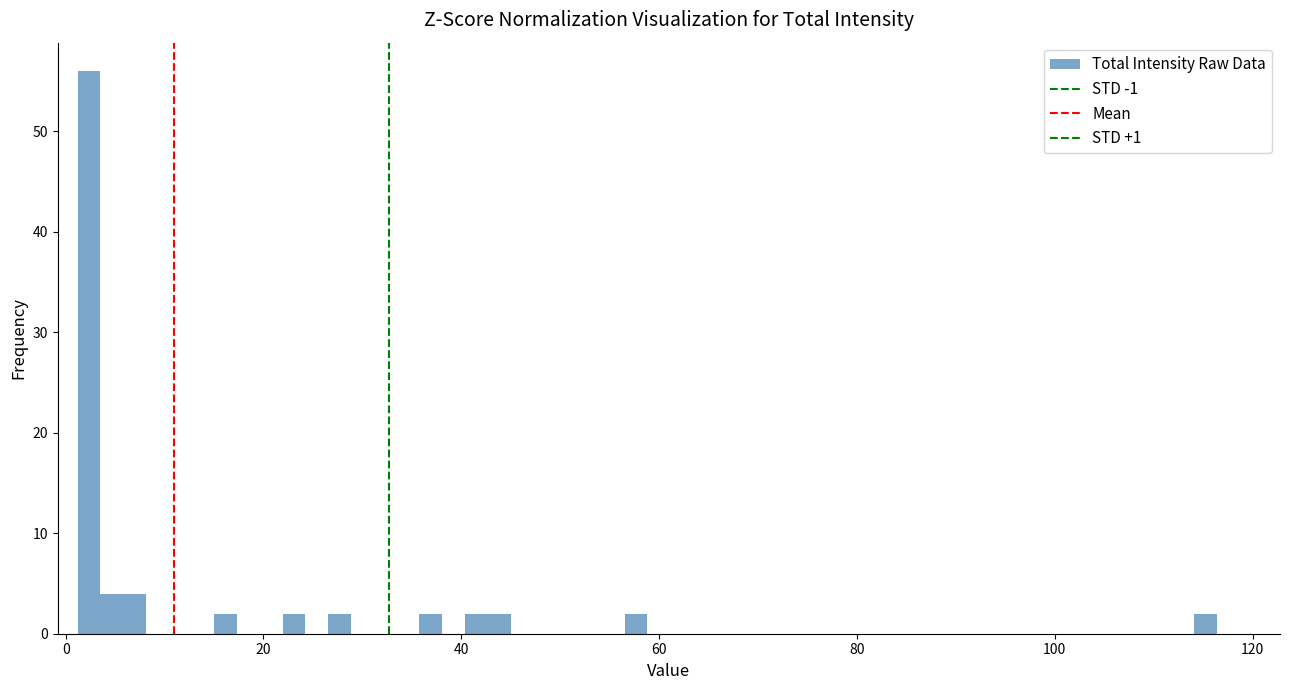

Around what value on the x-axis is the tallest bar? Give the approximate position of its centre, as read against the axis.

2